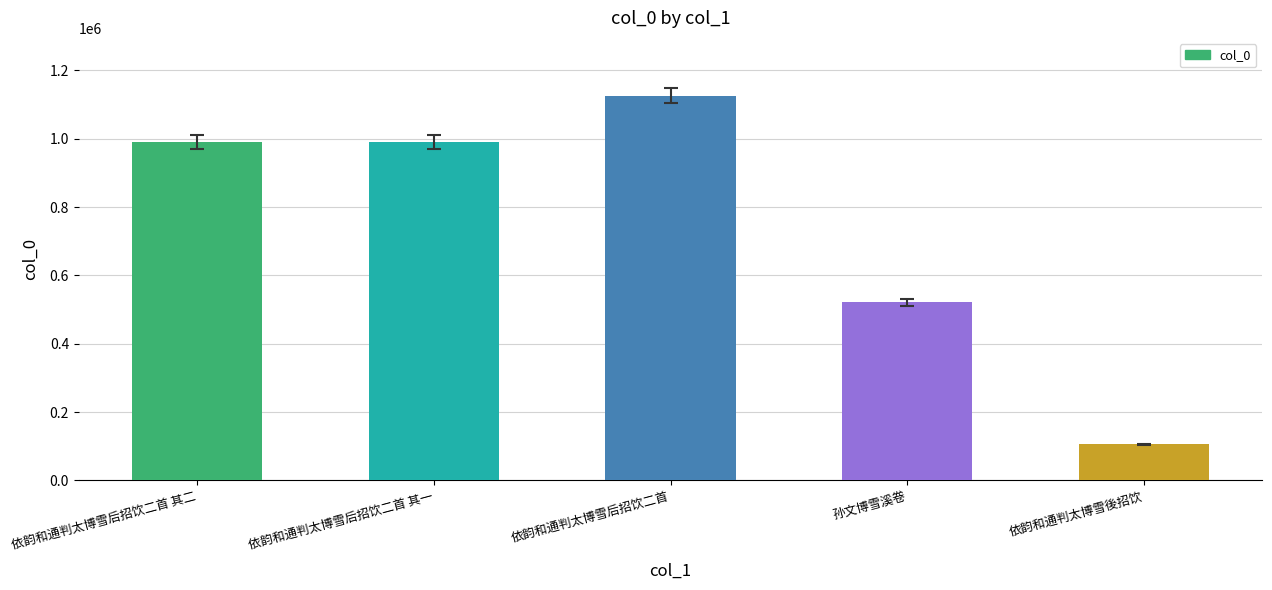

What is the minimum value shown in the chart?

105134